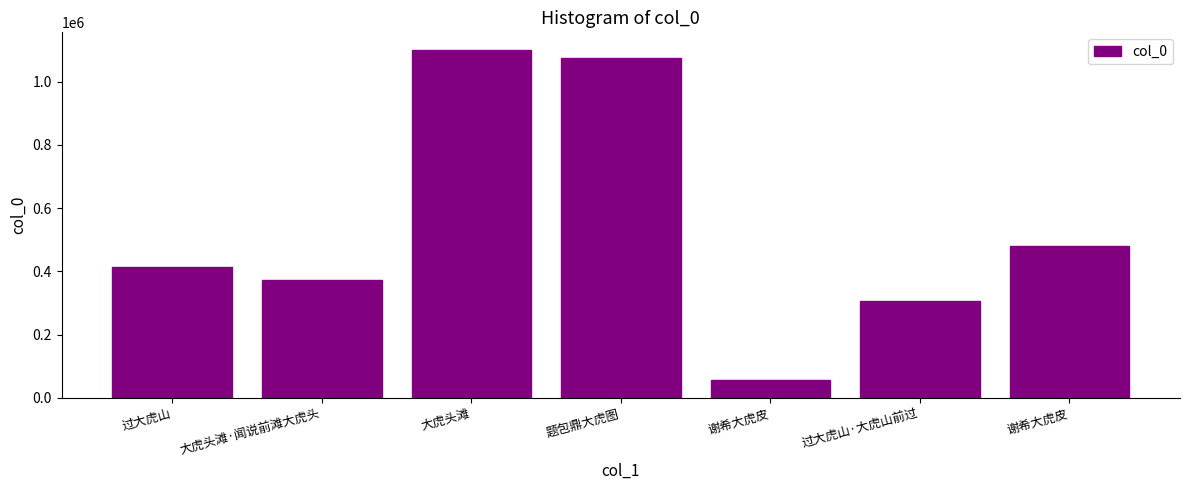

How many distinct data groups are displayed?

1